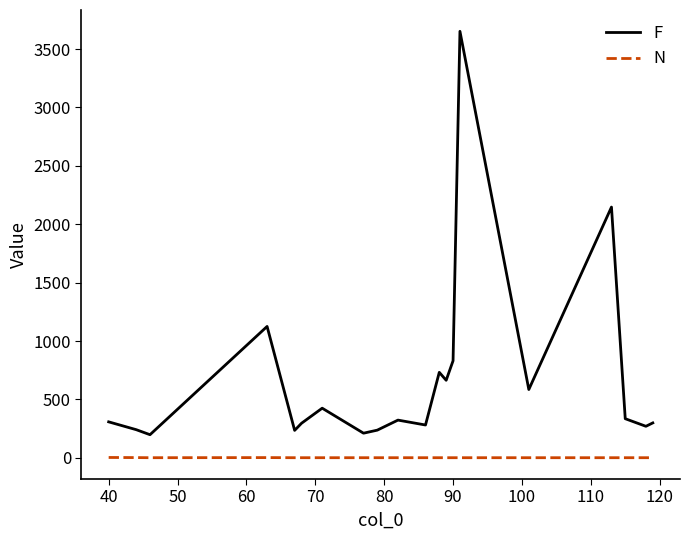

What are all the series names shown in the legend?

F, N